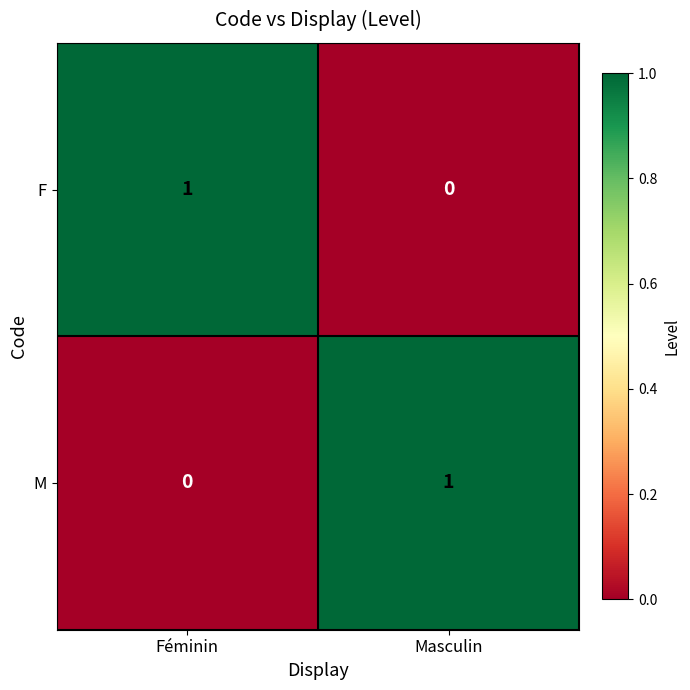

Is the value of F at Féminin greater than the value of M at Féminin?

Yes